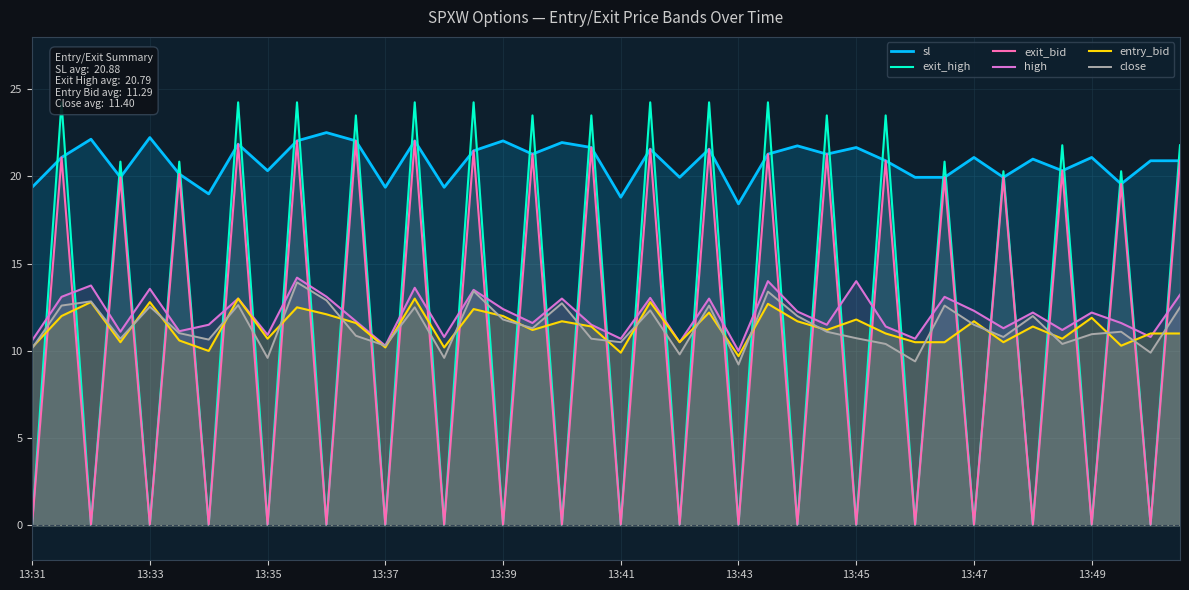

Where is exit_bid nearest to the value 11?

37